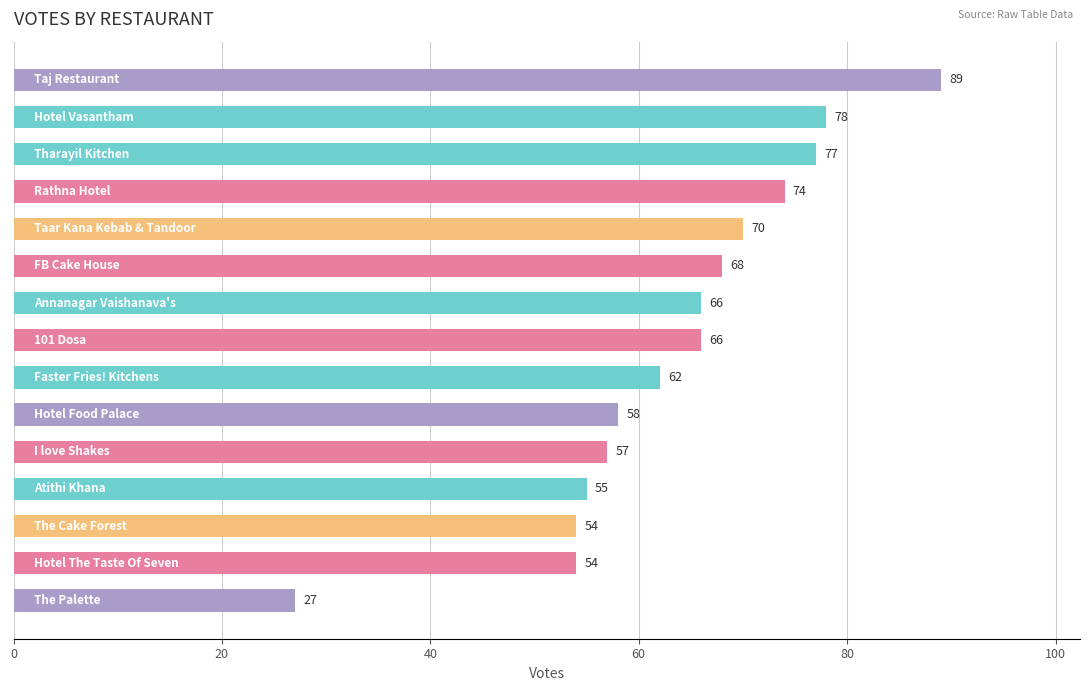

What is the difference between the second highest and second lowest values?

24